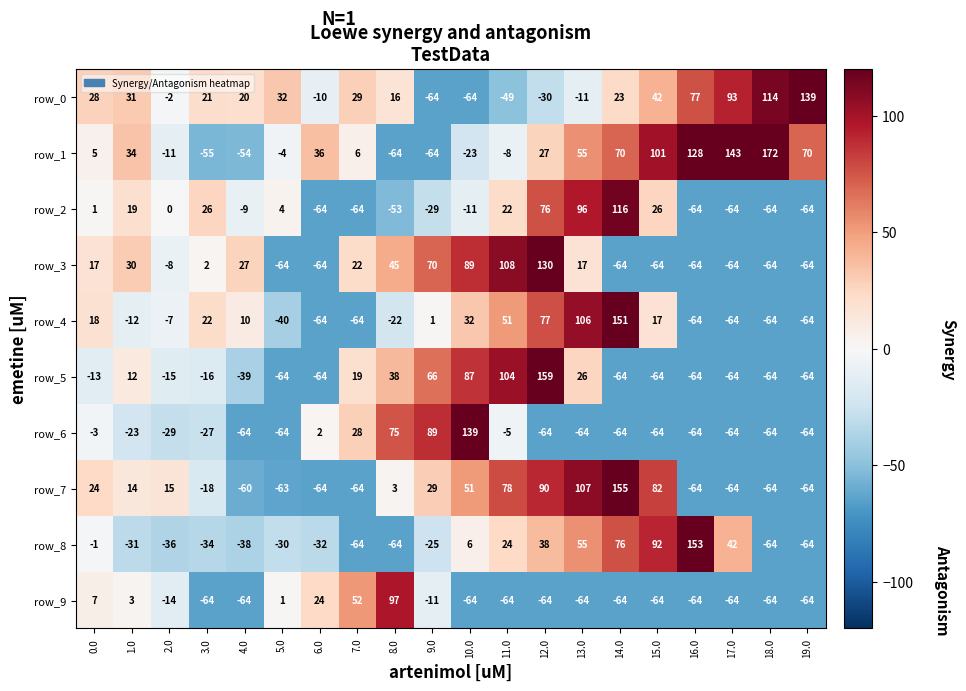

Which series has the largest range (max minus min)?

row_1